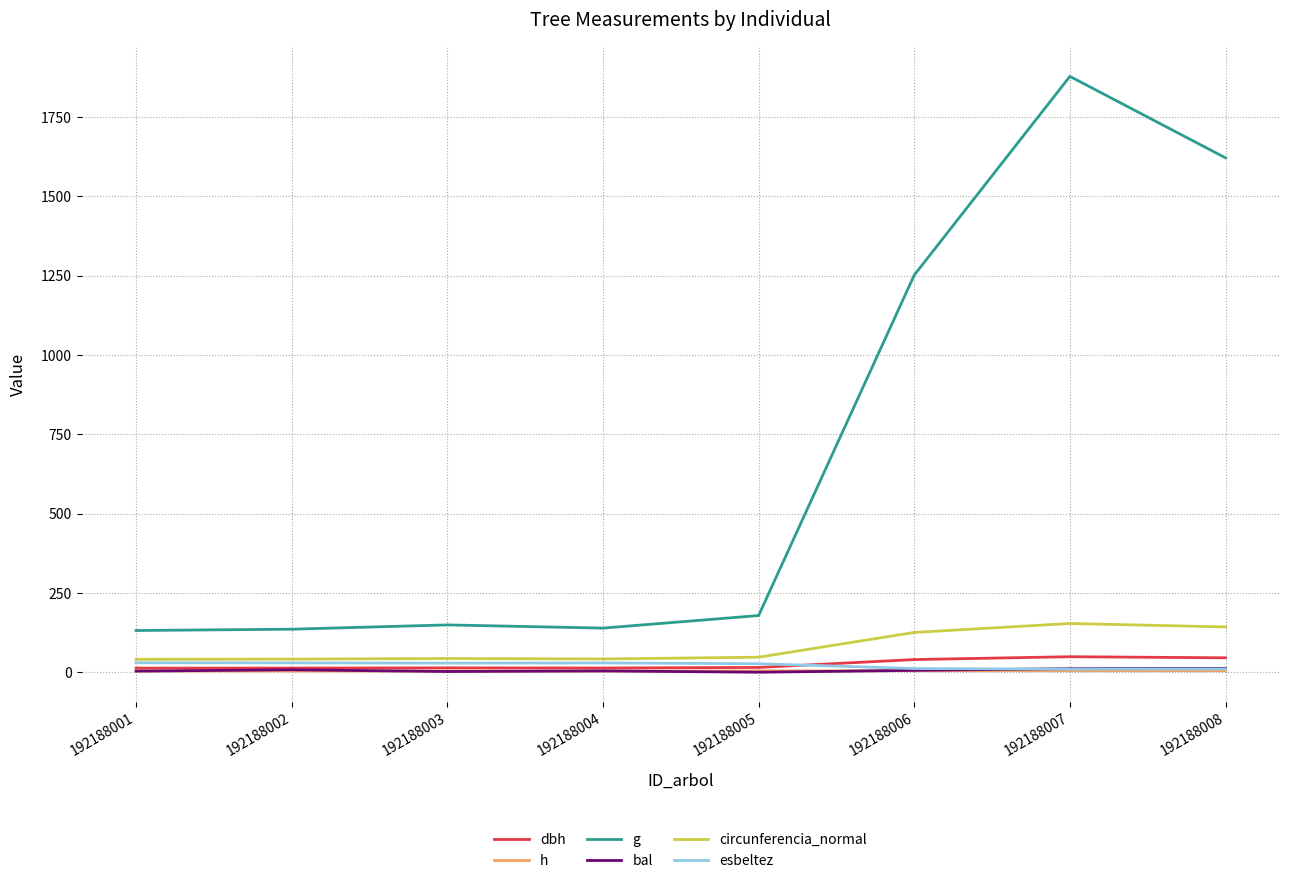

How many interior local peaks does the circunferencia_normal series have?

2